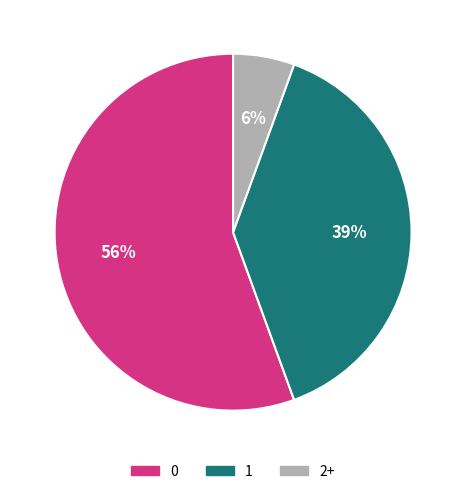

Is there a majority slice in this chart?

Yes